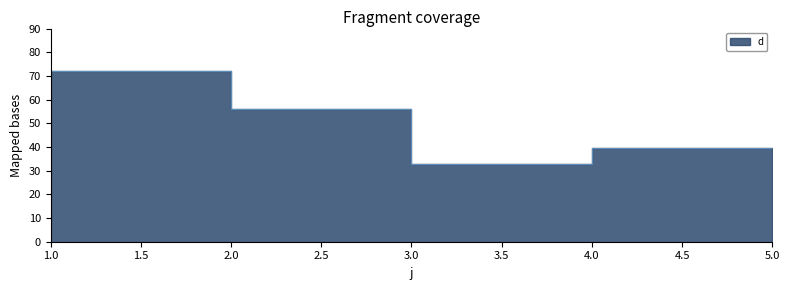

How many points are higher than both their immediate neighbors (excluding endpoints)?

1